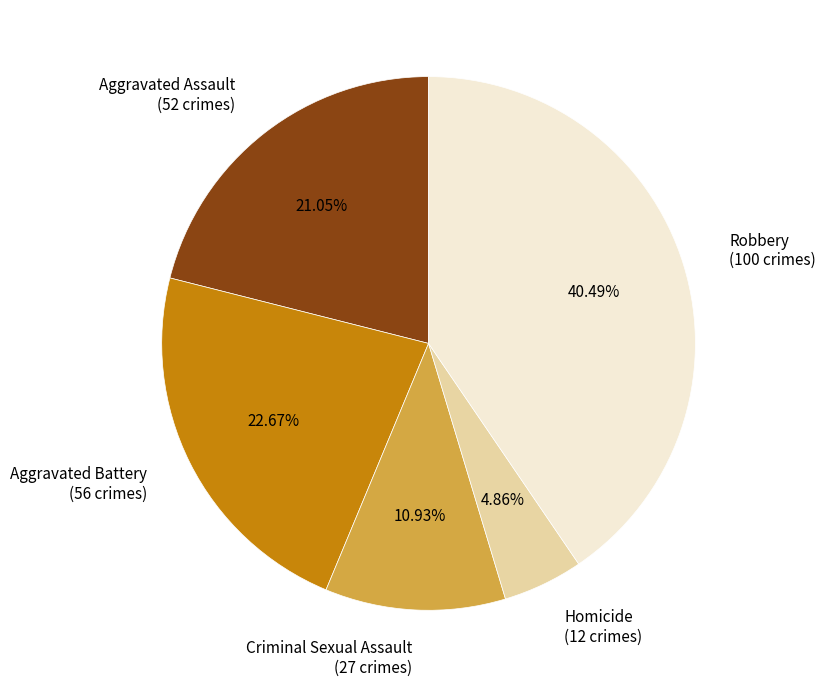

To the nearest percent, what is the average slice percentage?

20%